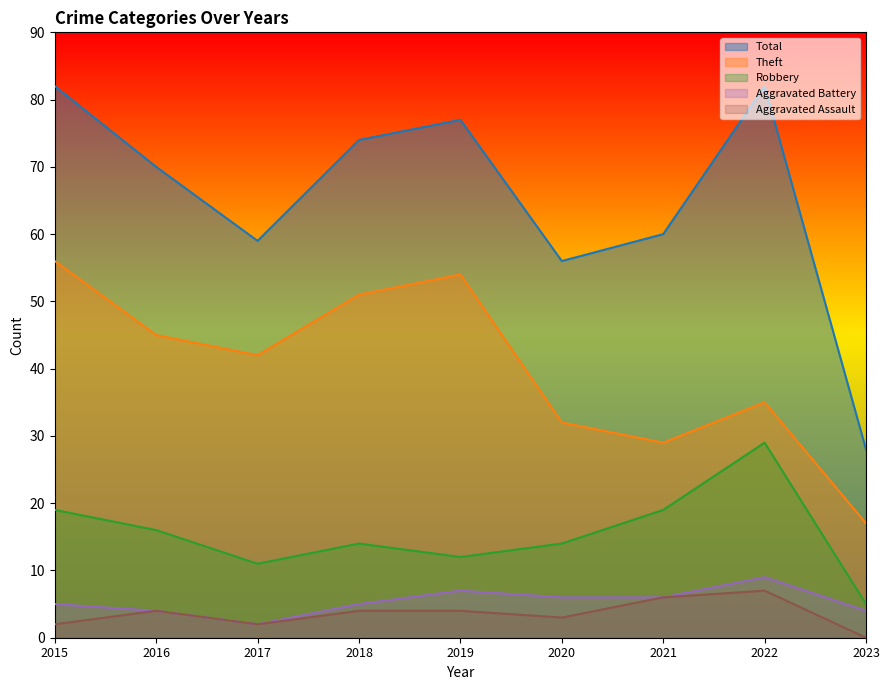

How many categories are shown in the chart?

9